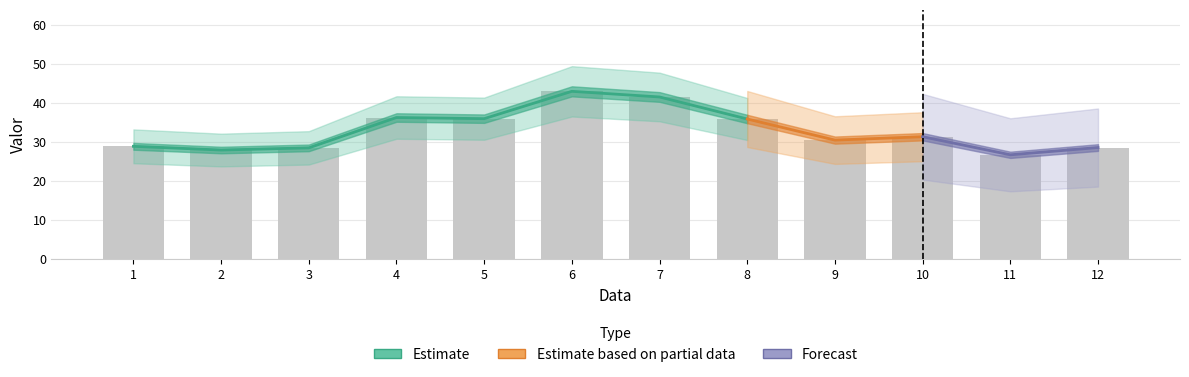

What is the difference between the values at 4 and 10?

4.9